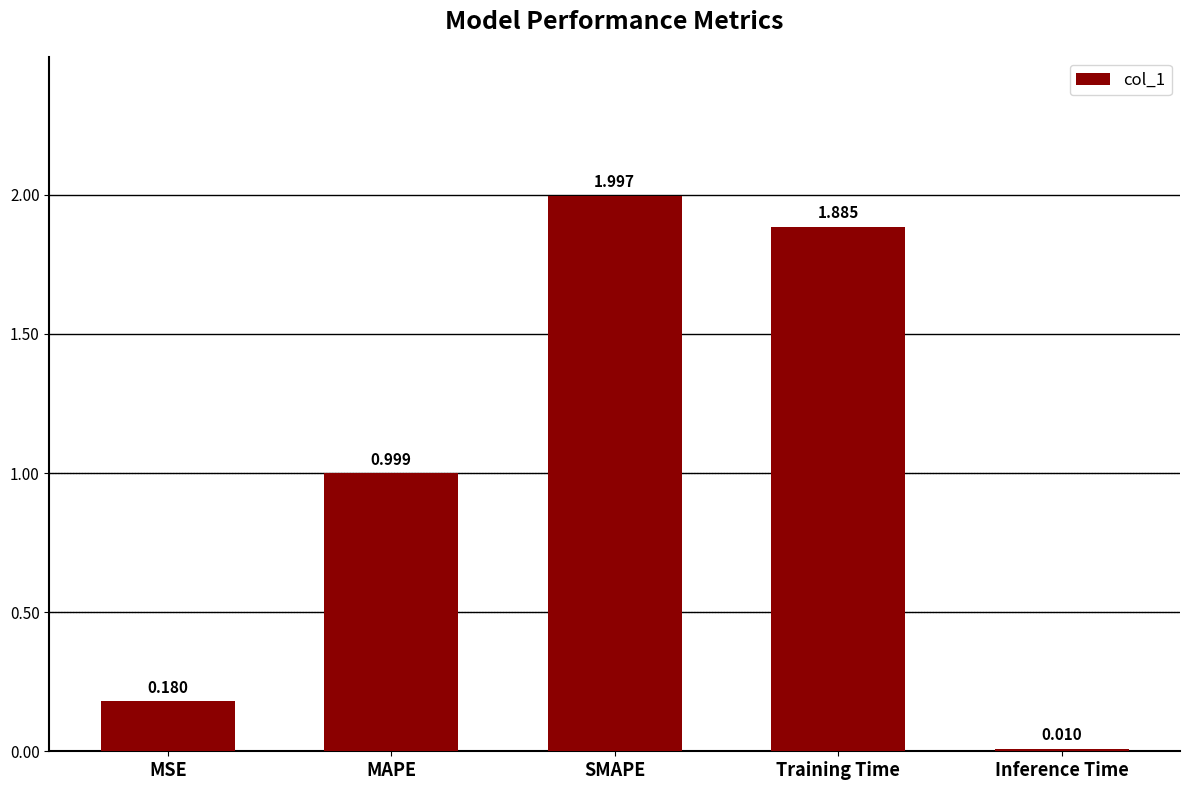

Rank the categories by value from lowest to highest.

Inference Time, MSE, MAPE, Training Time, SMAPE